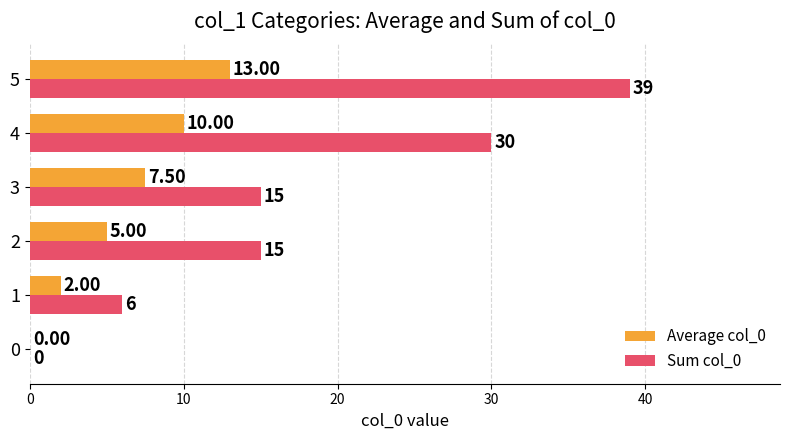

Which label corresponds to the largest value in the chart?

5